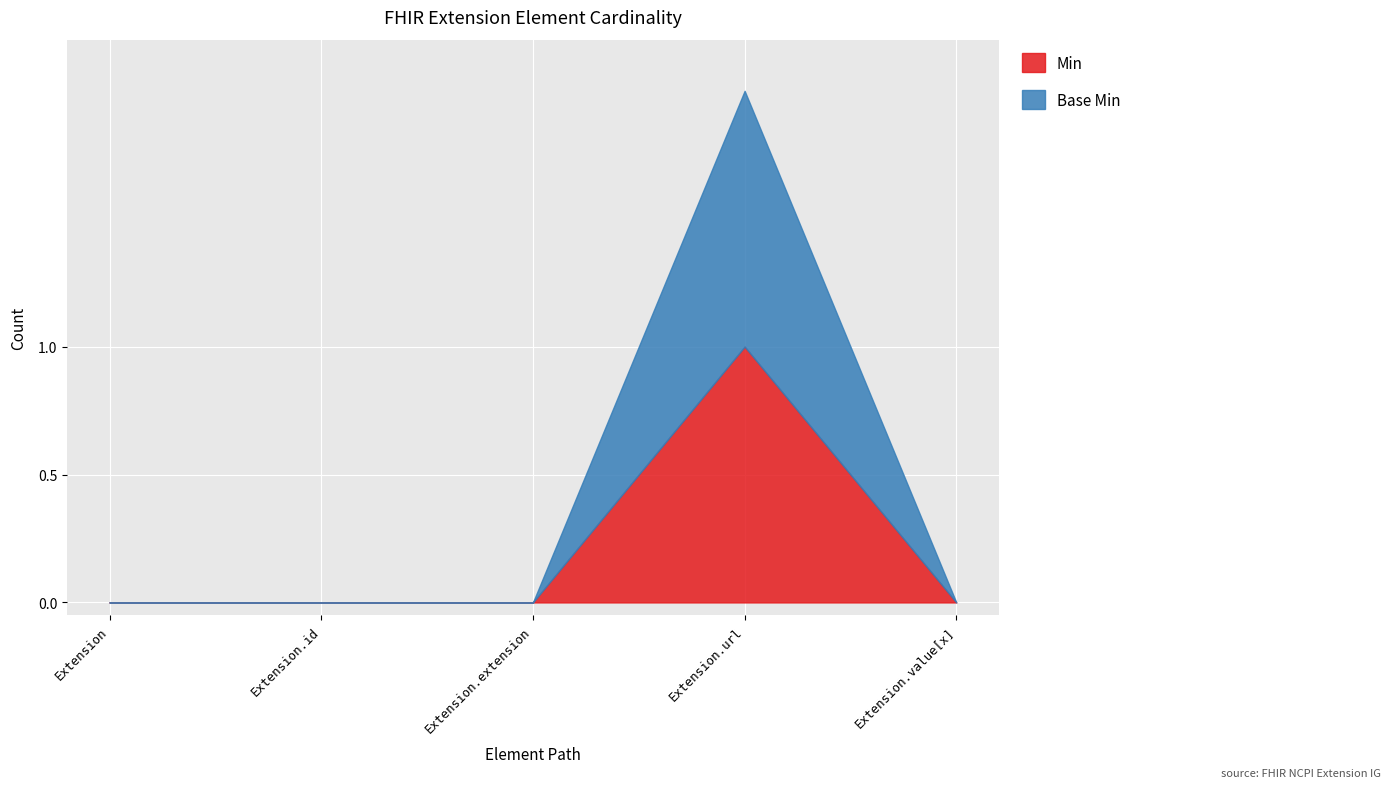

What are all the series names shown in the legend?

Min, Base Min